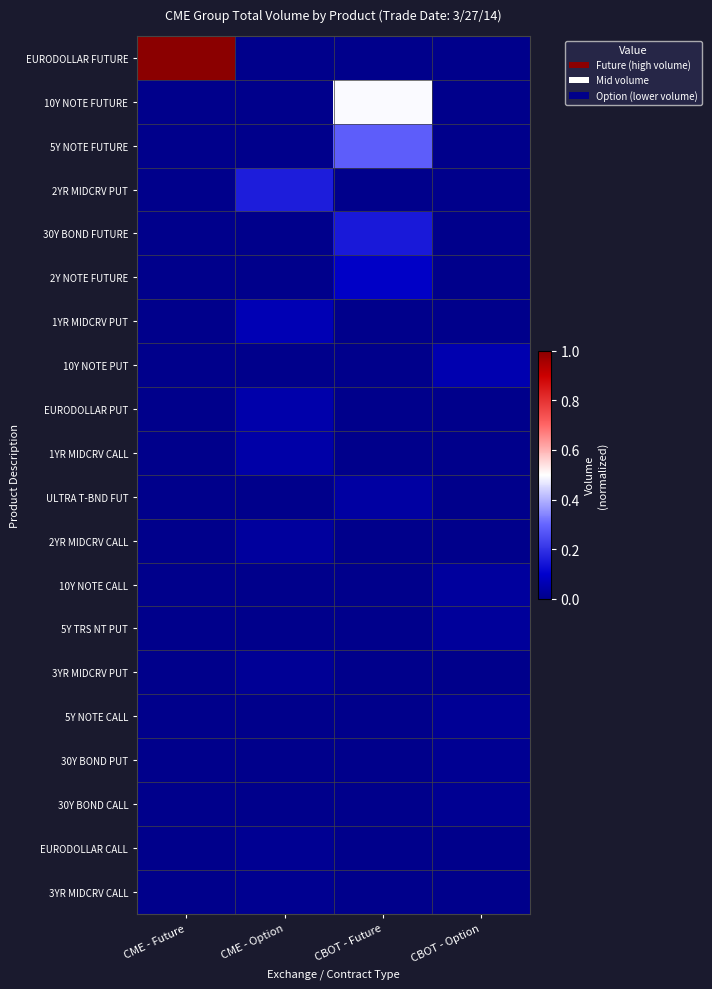

Between CME - Future and CBOT - Option, which series saw the biggest shift?

EURODOLLAR FUTURE